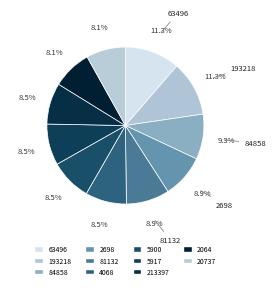

What portion of the pie excludes 2698?

91.1%